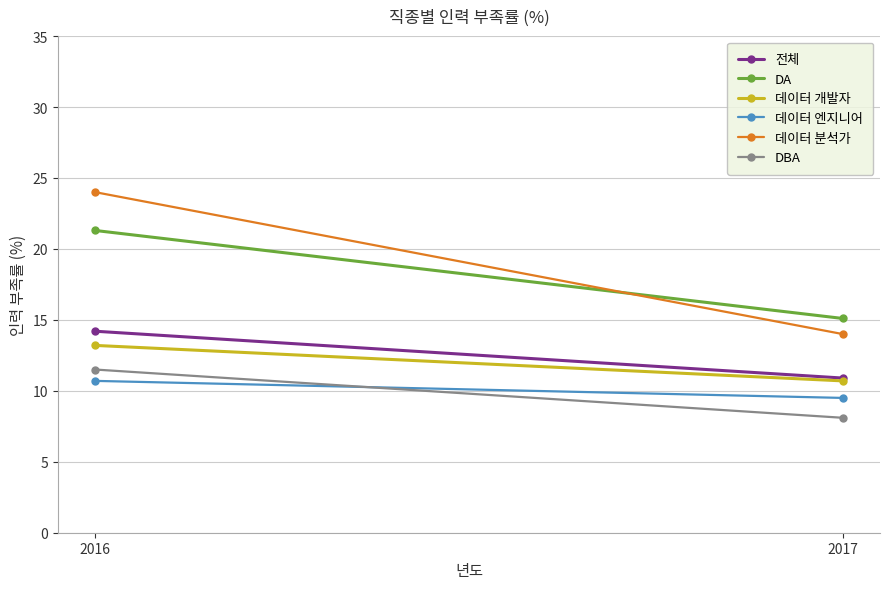

Which series has the largest total across all categories?

데이터 분석가